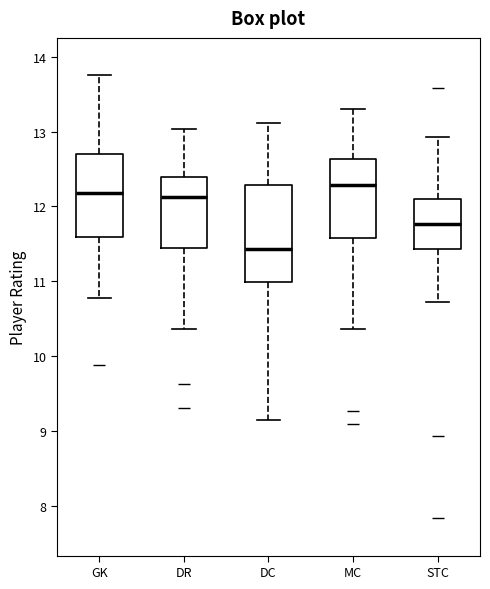

Which box's median line is the lowest?

DC